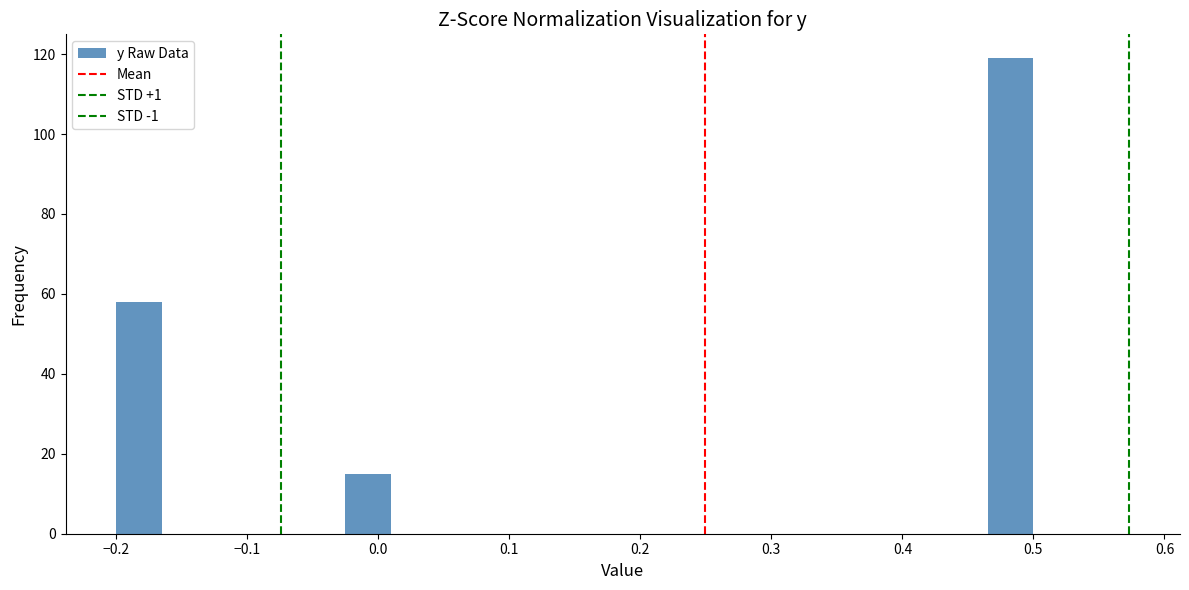

Read against the x-axis, roughly where is the centre of the tallest bar?

0.48